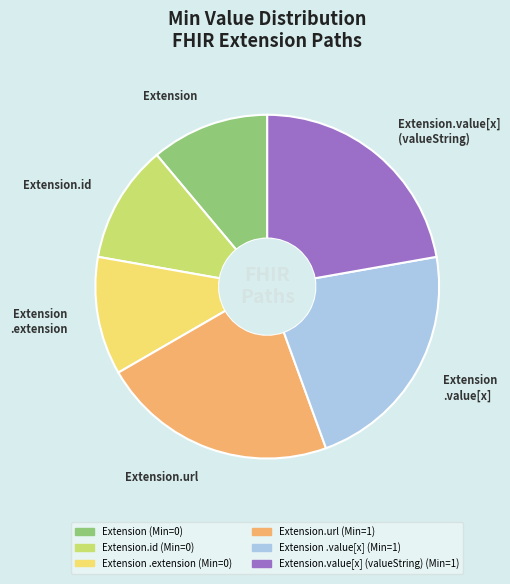

Combined, do Extension .value[x] and Extension account for over 50%?

No